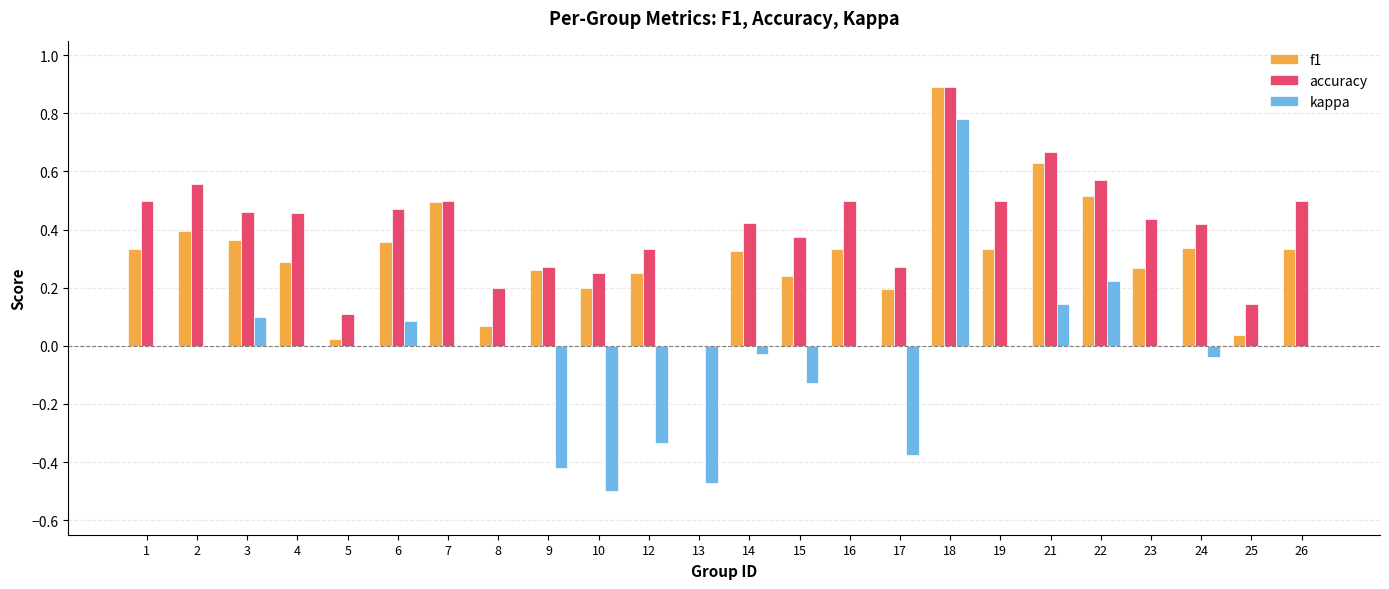

Is it true that accuracy equals 0.5 at 26?

True